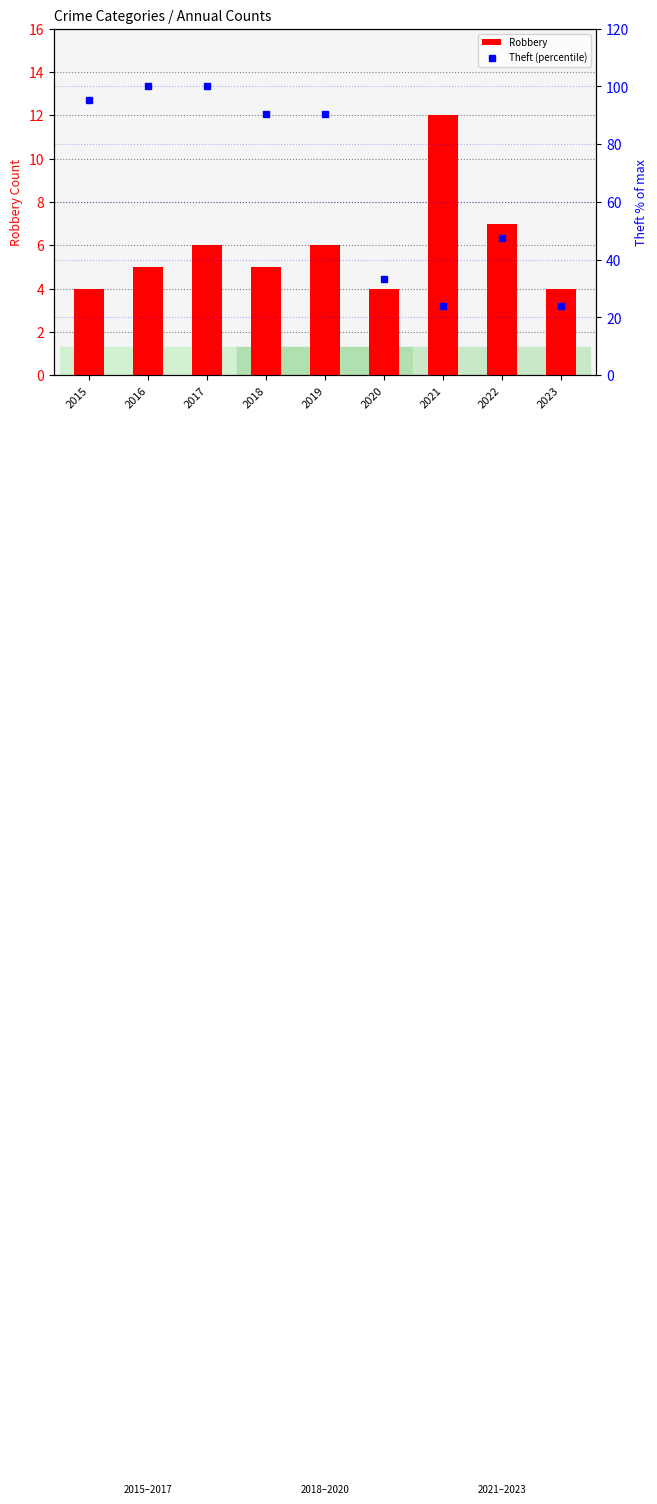

Where does the Theft (percentile) series first go above 90?

2015